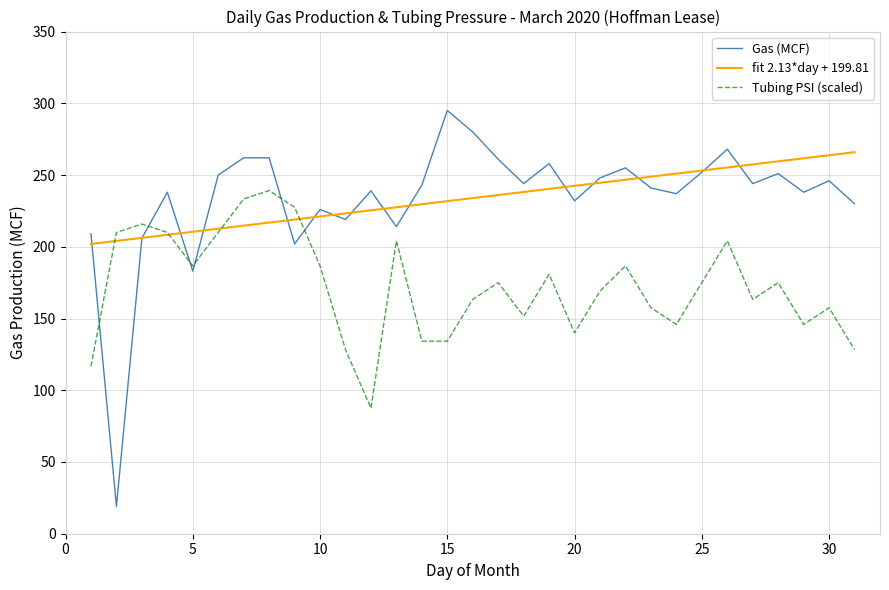

At how many categories does at least one series exceed 69?

31